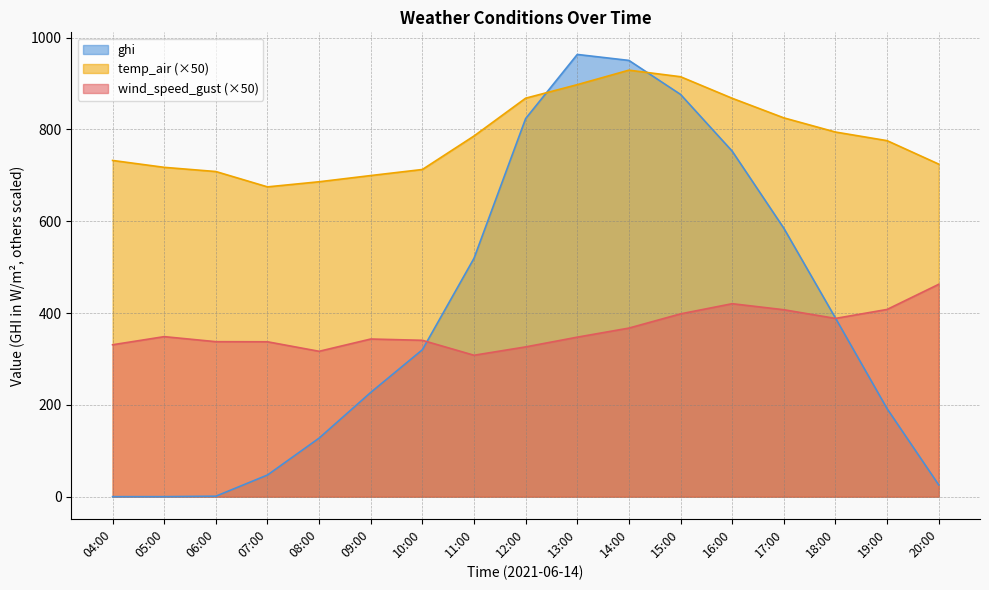

What is the average value of the ghi series?

400.0